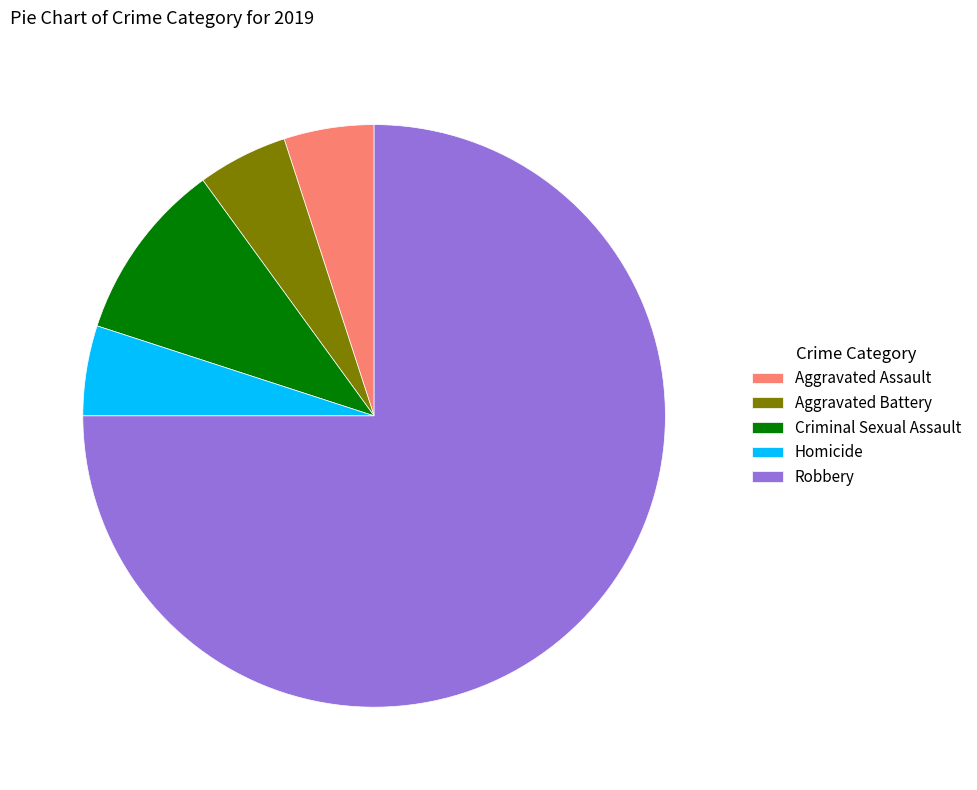

Approximately how many times larger is the value at Robbery compared to Homicide?

15.0